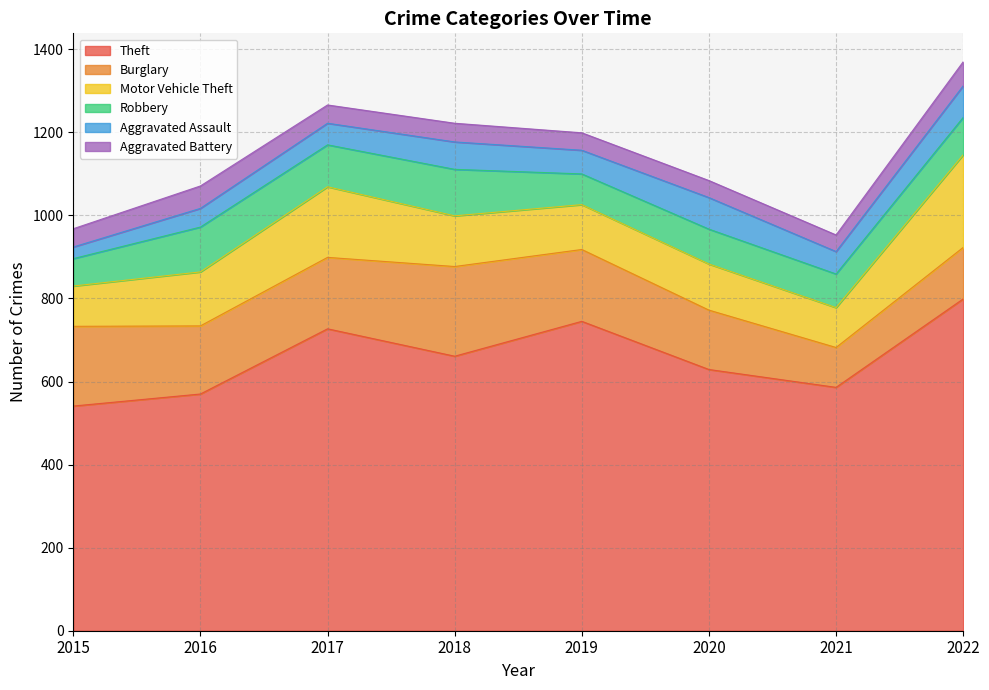

True or false: Theft and Robbery cross at least once.

False